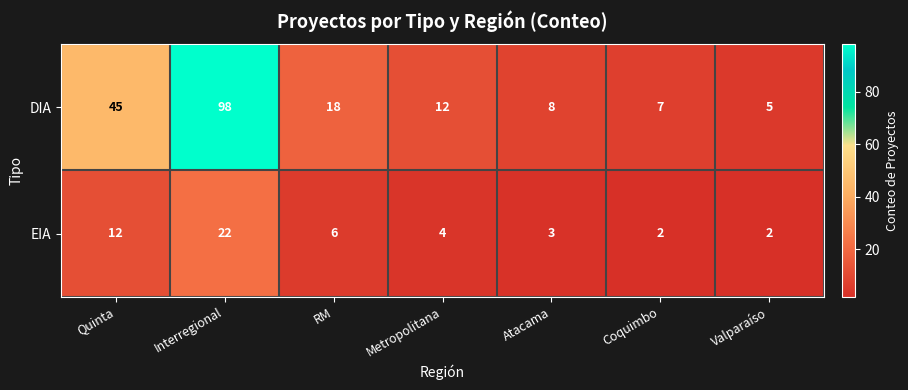

What is the spread (max minus min) of values at Coquimbo?

5